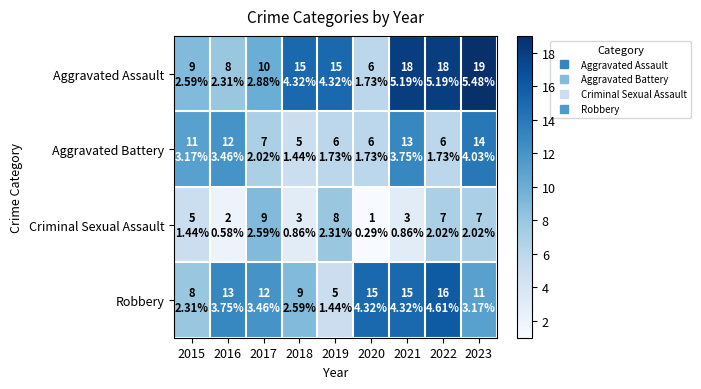

What is the greatest value displayed?

19